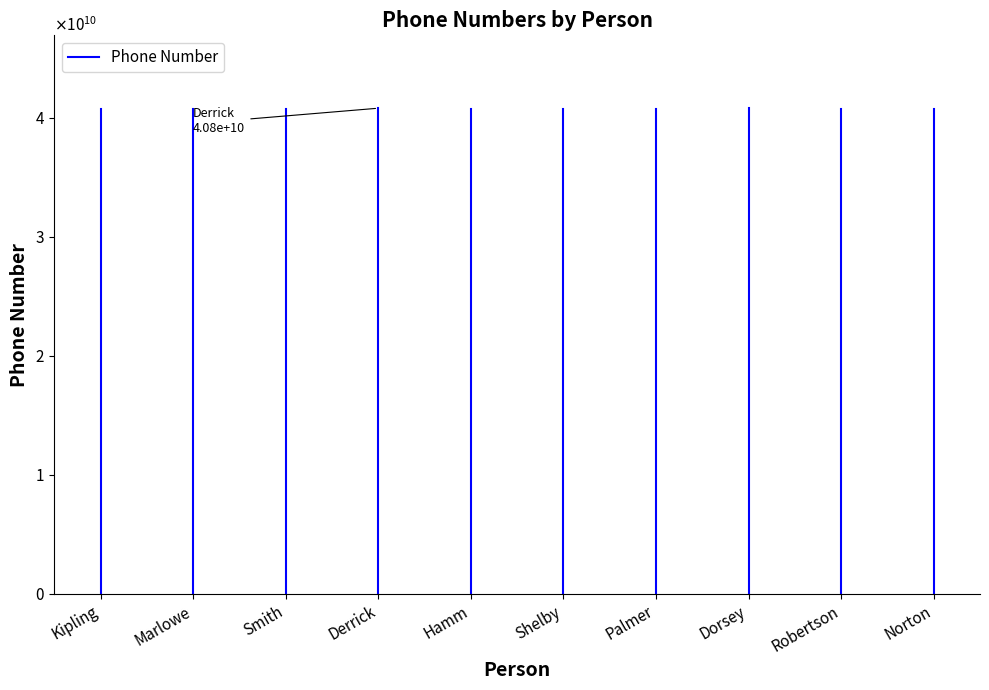

Between Kipling and Marlowe, which is larger?

Marlowe